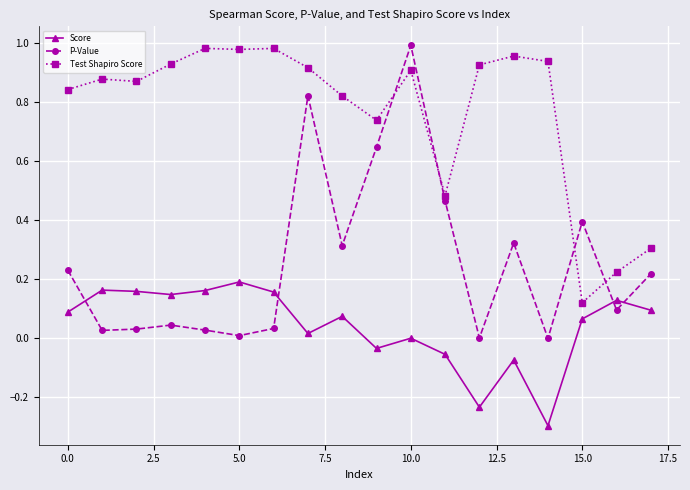

True or false: Score and Test Shapiro Score cross at least once.

False